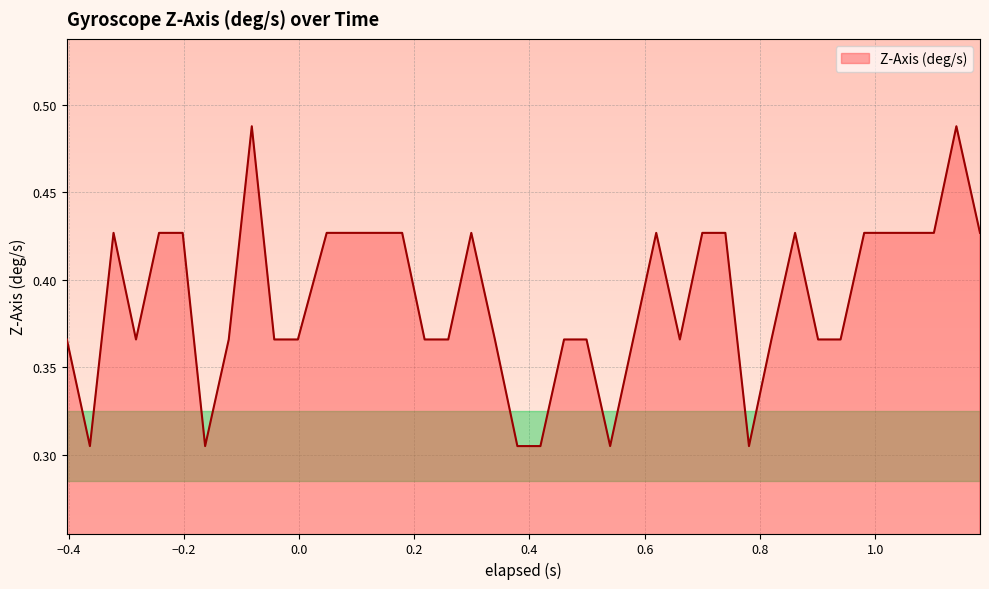

Does the chart display data point markers on the line(s)?

No